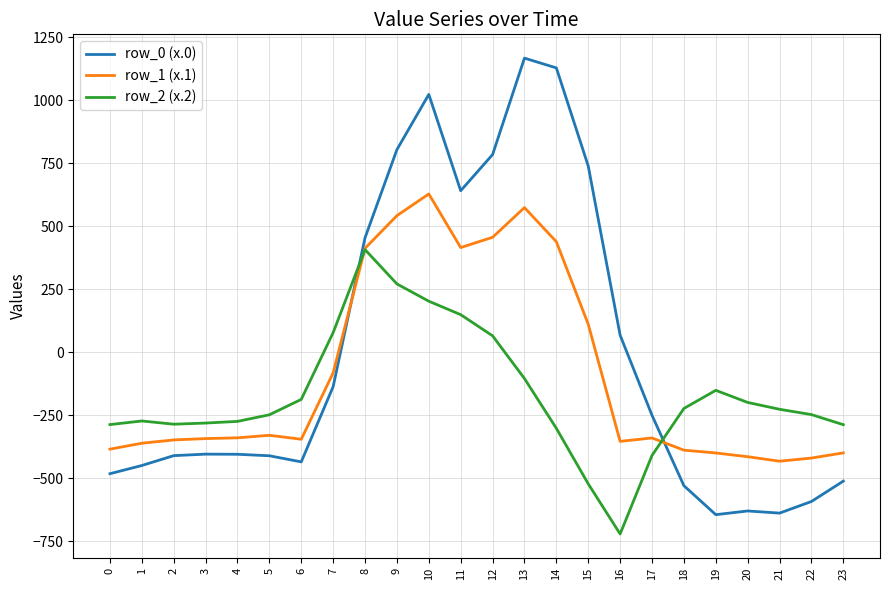

List the series in order of their peak value, lowest first.

row_2 (x.2), row_1 (x.1), row_0 (x.0)